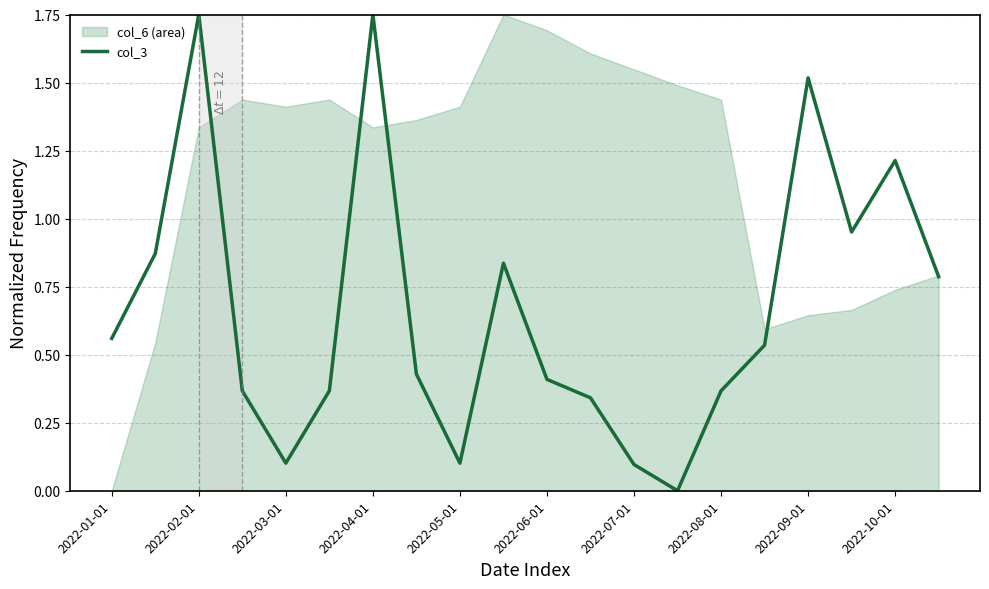

Is it true that col_3 equals 0.4 at 2022-06-01?

True